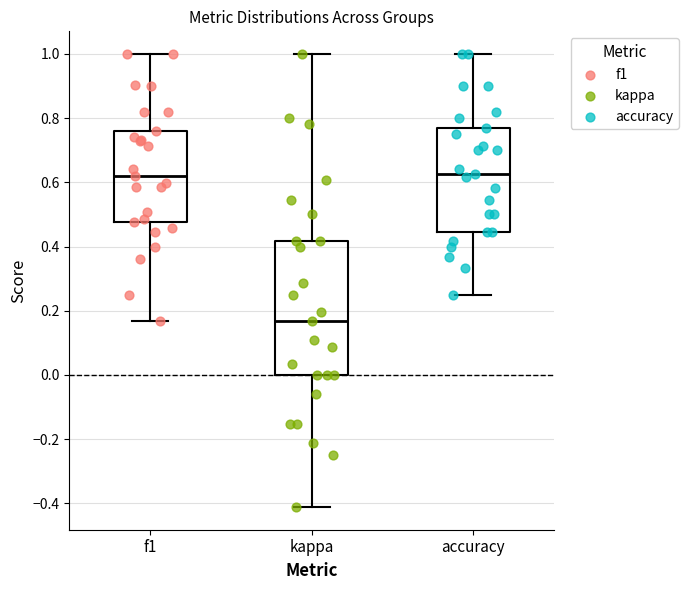

Reading left to right, transcribe this box plot: for each box, give where its median line is, the range the box spans, and where its two whiskers end, as read against the y-axis. The values are not printed on the chart, so give them approximately, as read against the axis.

f1: median 0.62, box 0.48 to 0.76, whiskers 0.16 to 1.00
kappa: median 0.16, box 0.00 to 0.42, whiskers -0.42 to 1.00
accuracy: median 0.62, box 0.44 to 0.76, whiskers 0.26 to 1.00